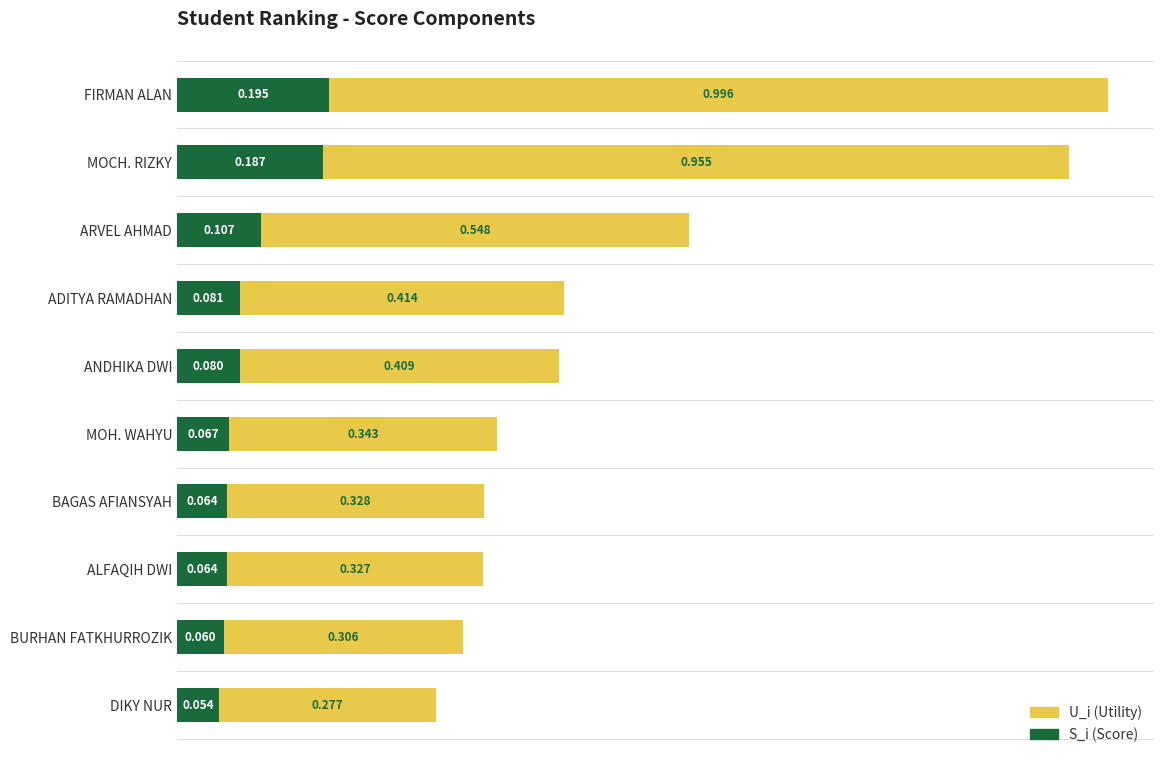

Where is S_i (Score) nearest to the value 0?

DIKY NUR